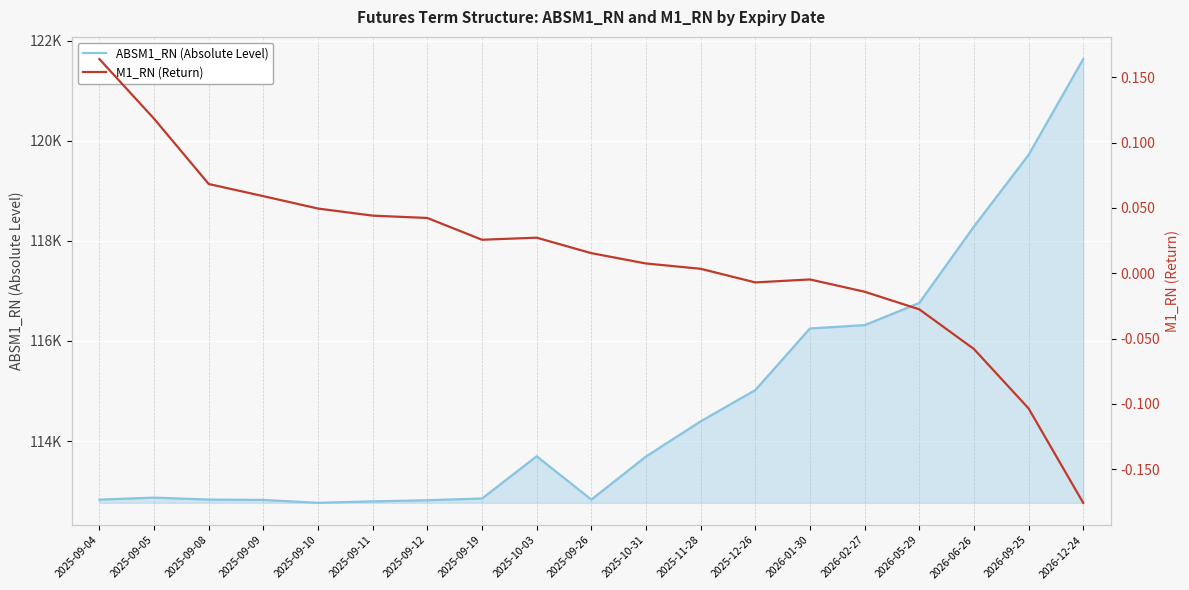

What is the maximum value shown in the chart?

121629.5